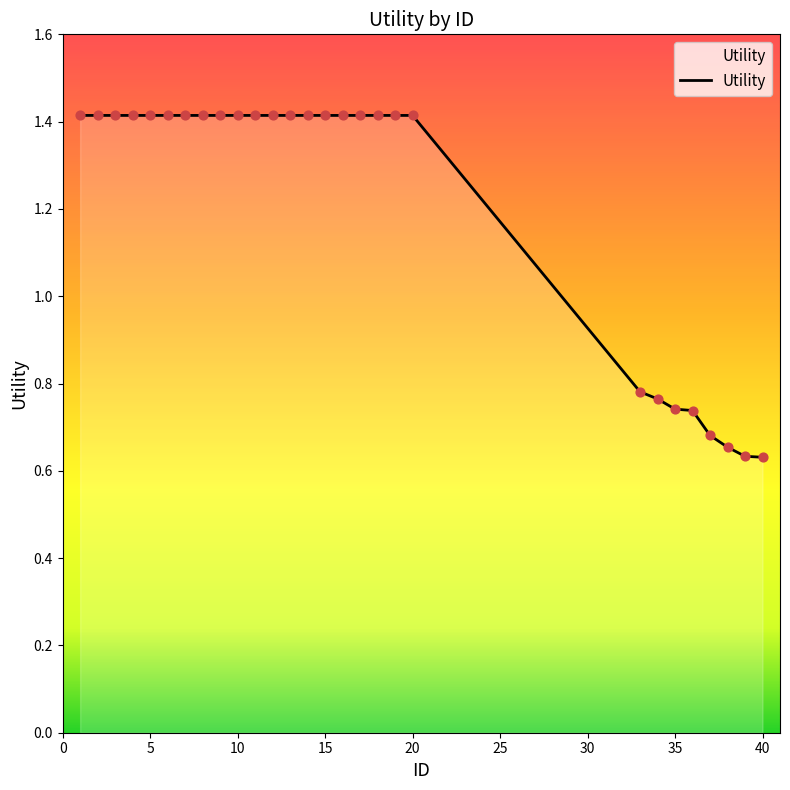

What is the greatest value displayed?

1.4